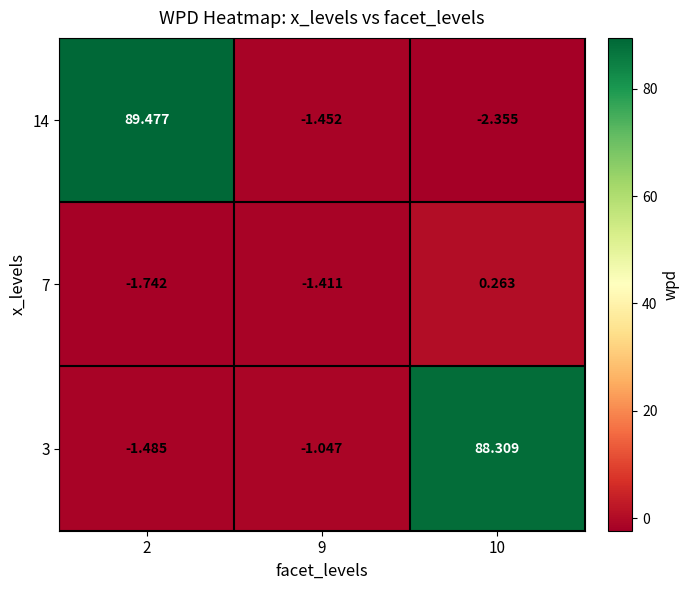

At which category is the sum across all series the highest?

2